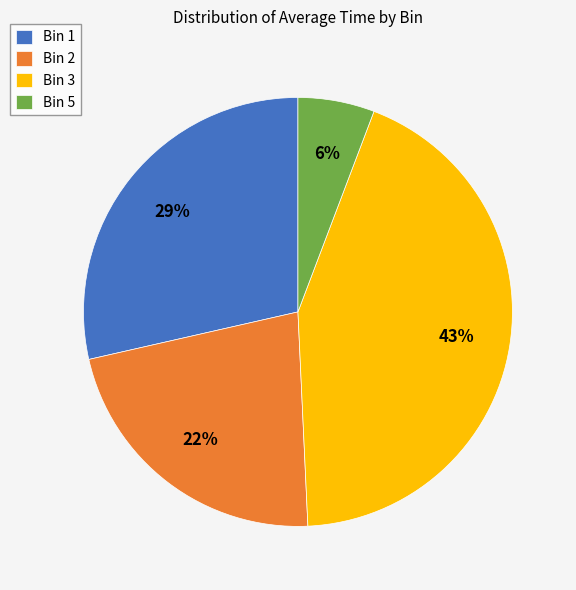

How many segments does this pie chart have?

4